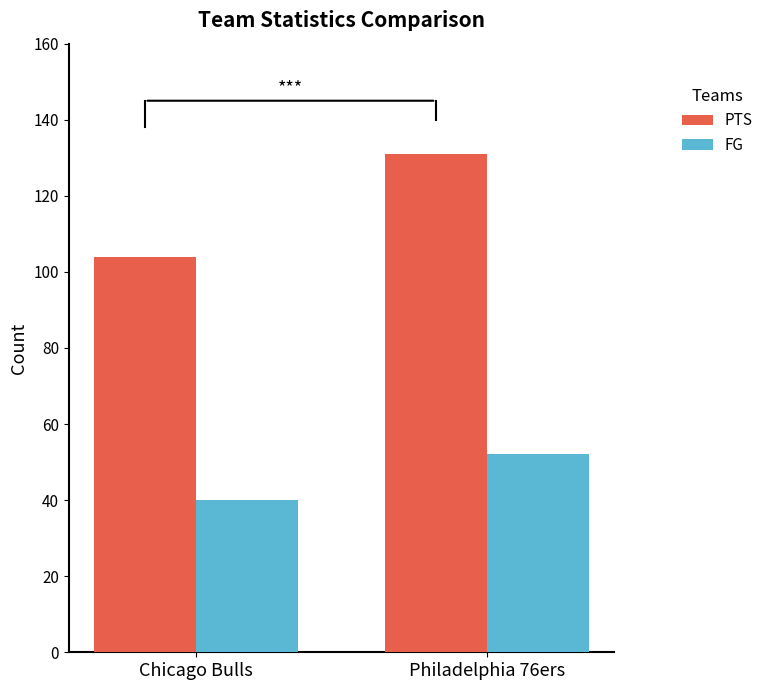

Is it true that FG equals 87 at Philadelphia 76ers?

False